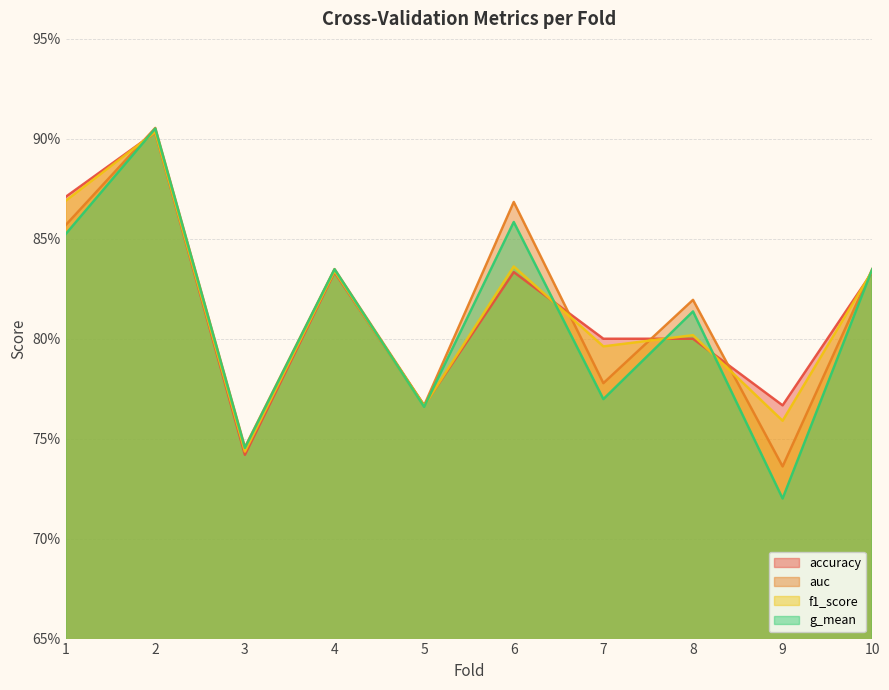

What is the value of the auc point at the 4th from the left?

0.8